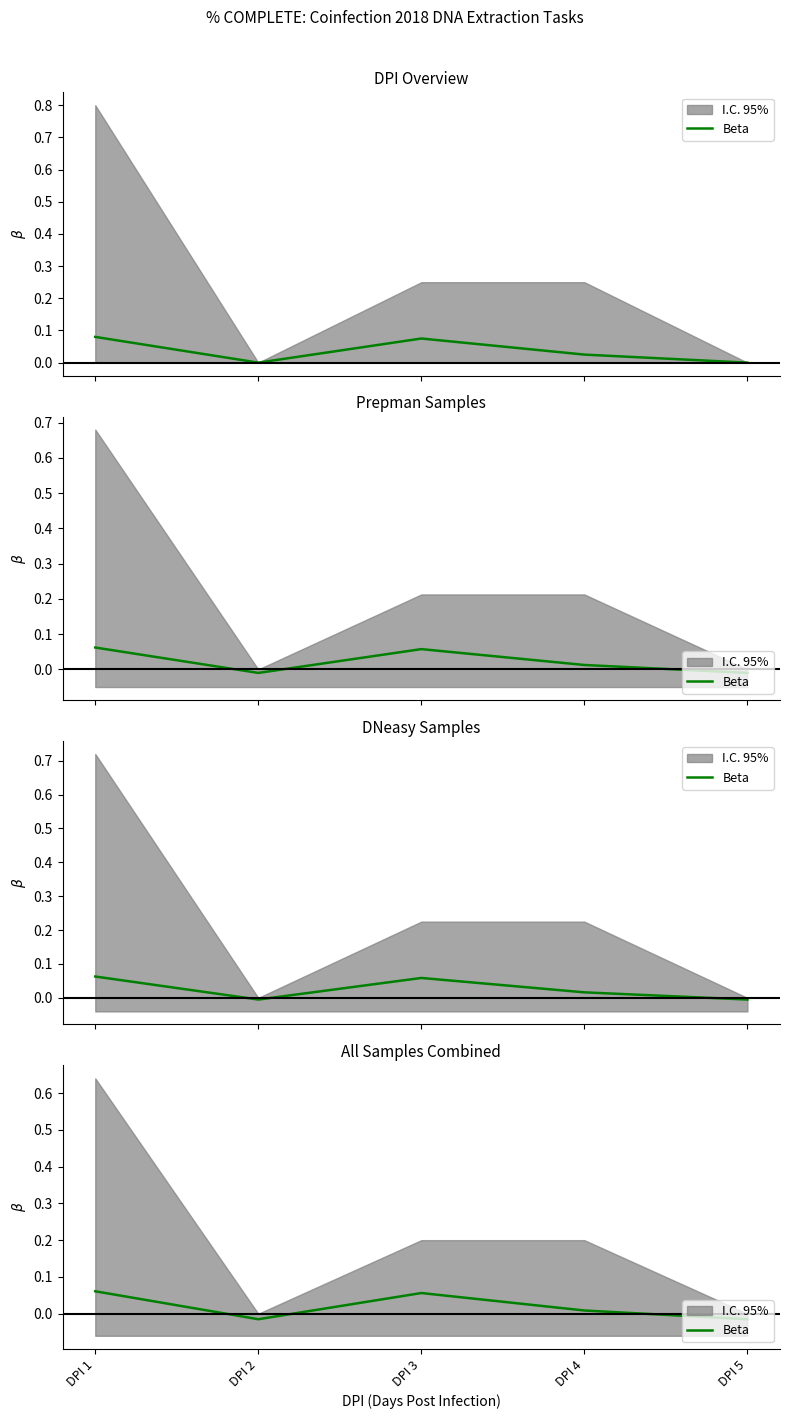

How many values are below zero?

2